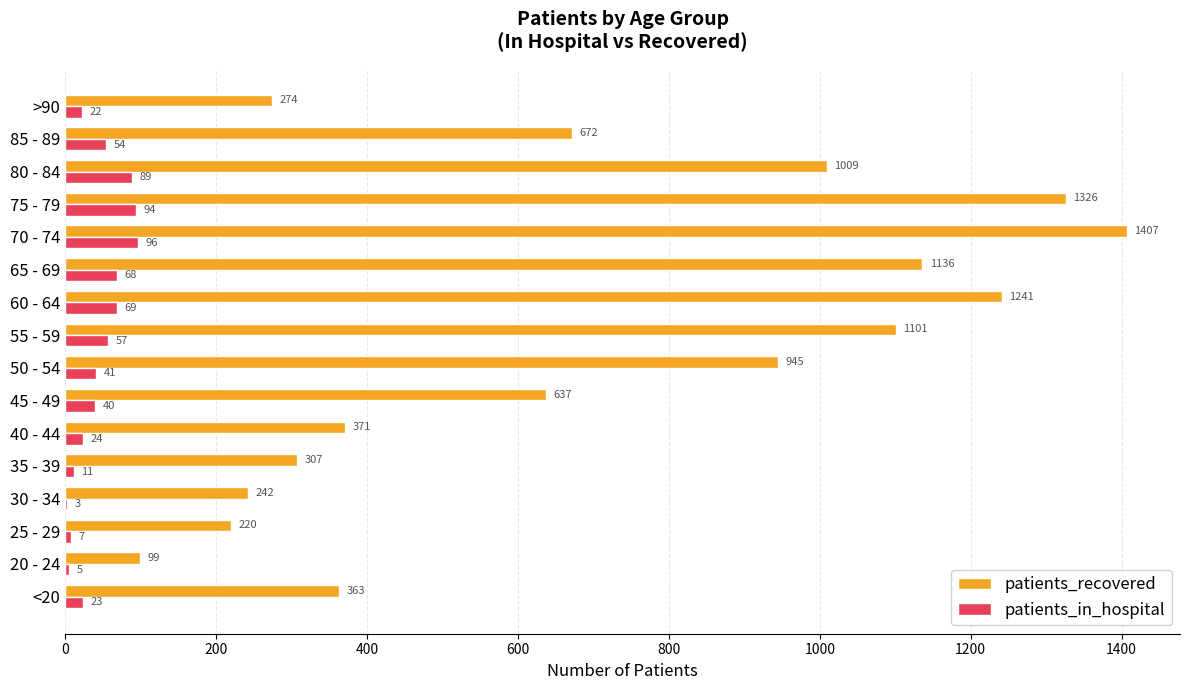

What is the sum of all patients_in_hospital values?

703